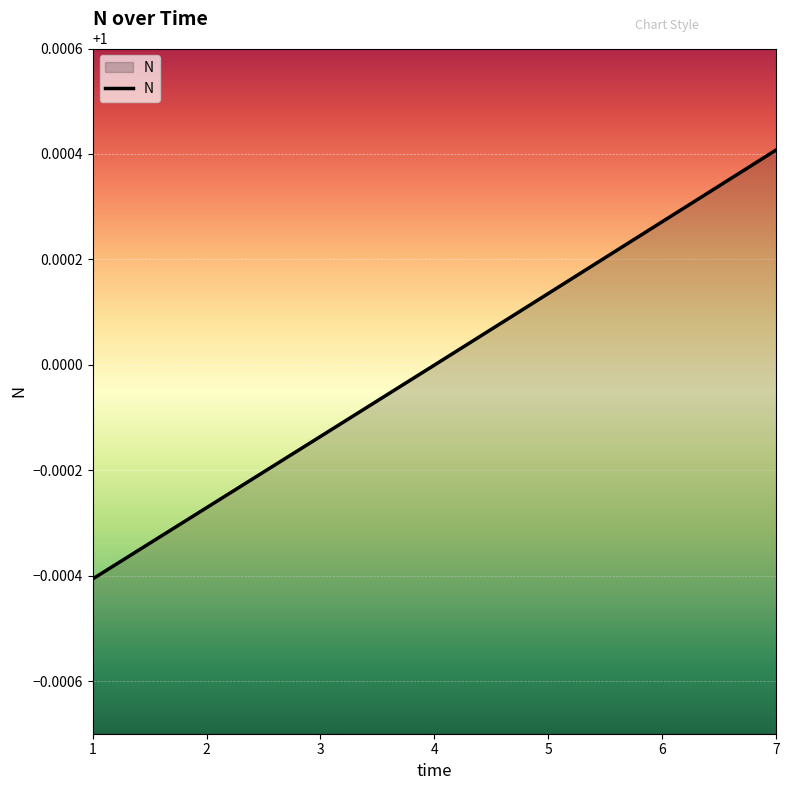

How many lines are shown in the chart?

1